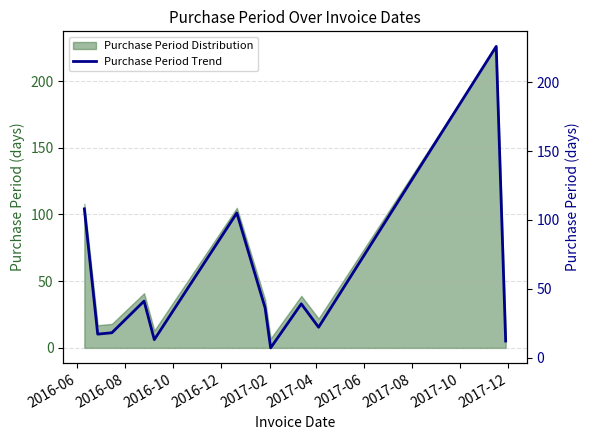

What is the minimum value for Purchase Period Distribution?

7